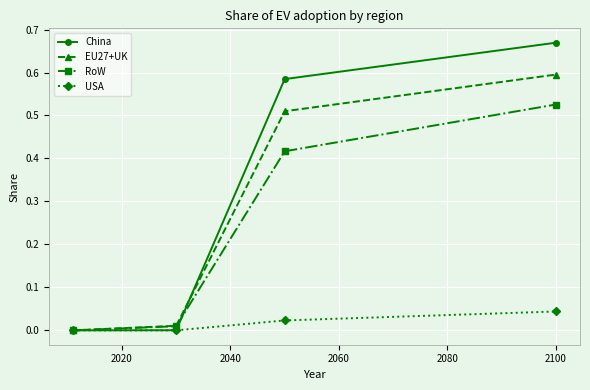

True or false: RoW has more than 2 points higher than both neighbors.

False